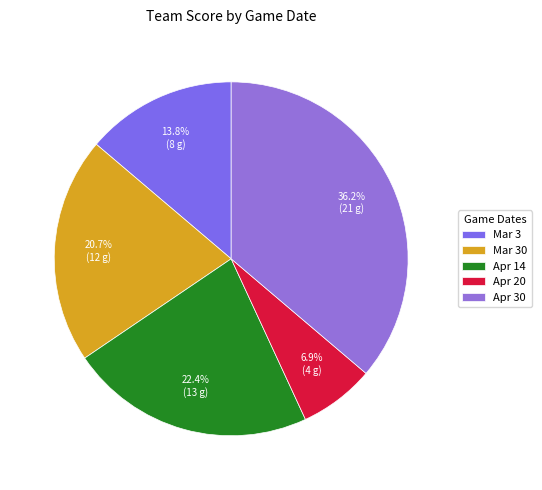

How many segments does this pie chart have?

5